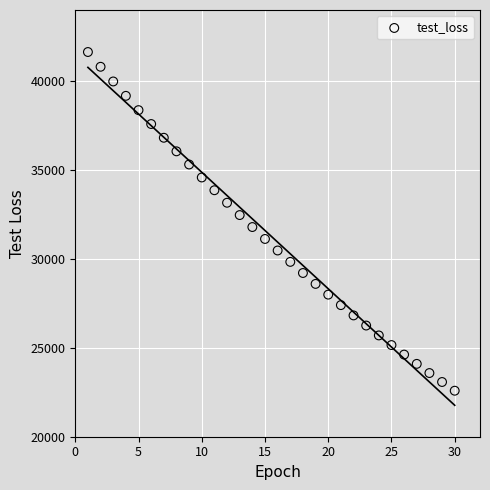

What is the range of X values (max minus min)?

29.0